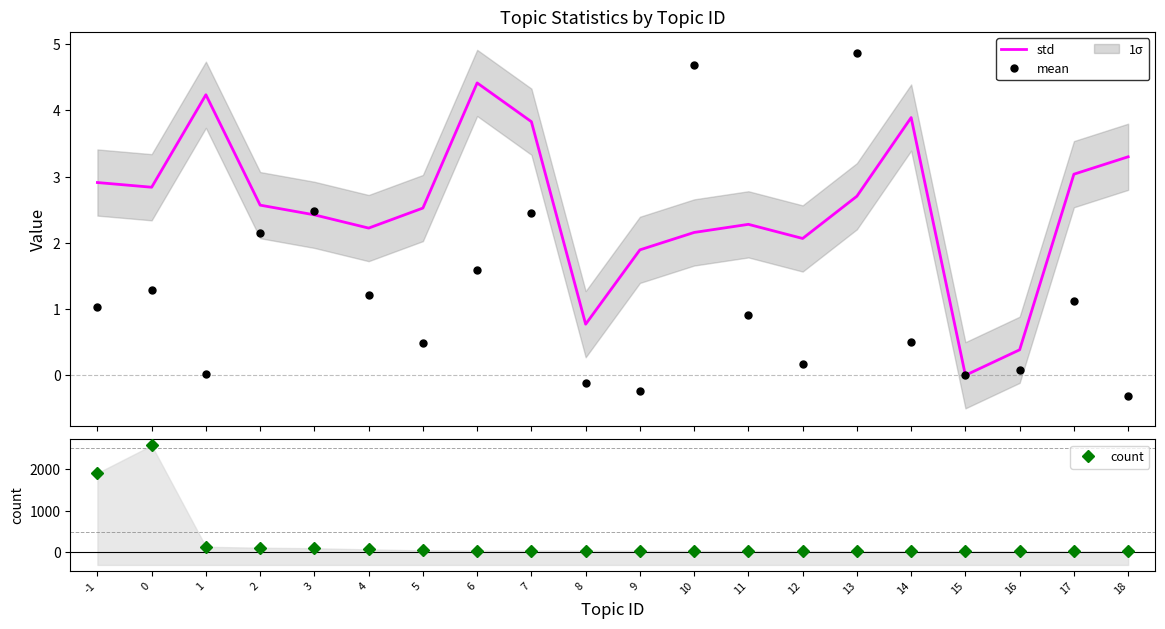

Rank the series by their maximum value, from highest to lowest.

count, mean, std